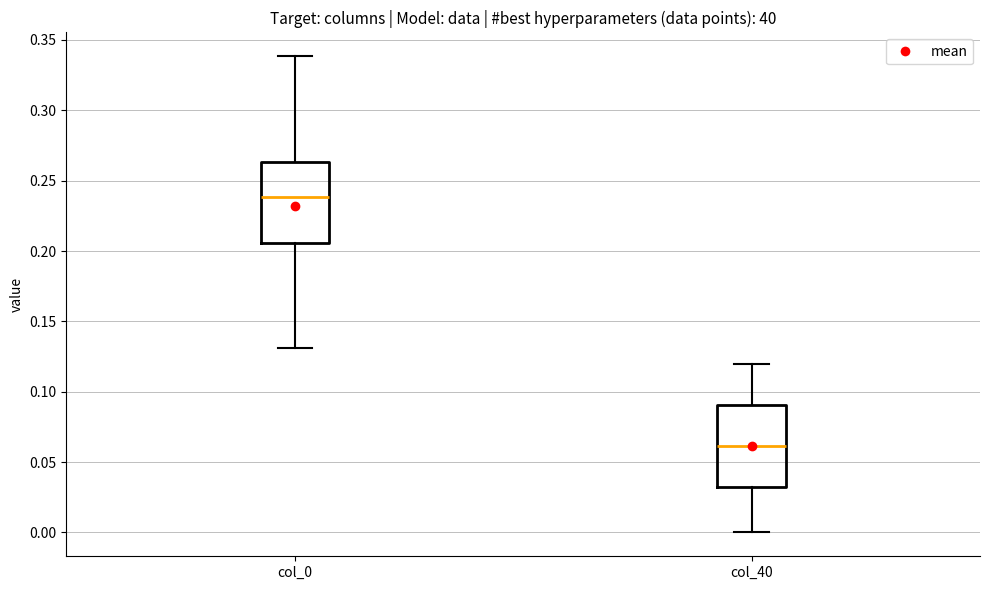

Reading left to right, read every box against the y-axis: the position of its median line, the range the box covers, and the ends of its whiskers. The values are not printed on the chart, so give them approximately, as read against the axis.

col_0: median 0.240, box 0.205 to 0.265, whiskers 0.130 to 0.340
col_40: median 0.060, box 0.030 to 0.090, whiskers 0.000 to 0.120